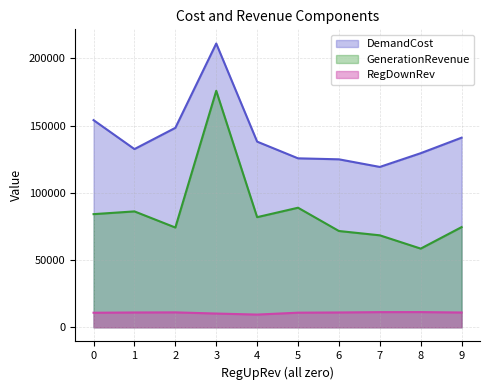

What is the value of the DemandCost point at the 8th from the left?

119251.1